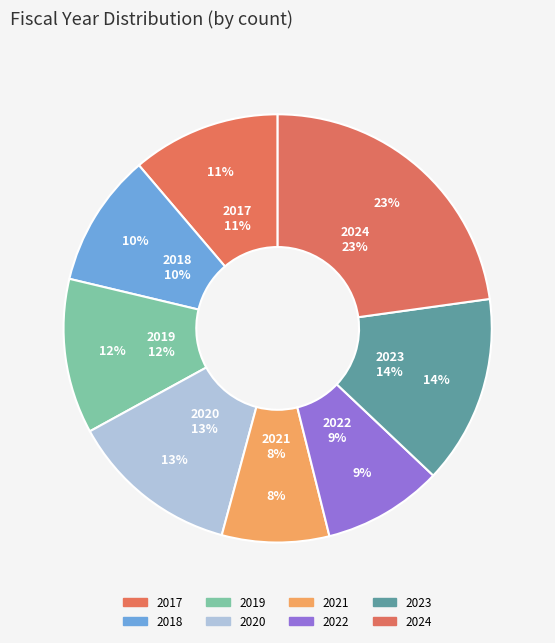

Which category has the smallest portion of the pie?

2021